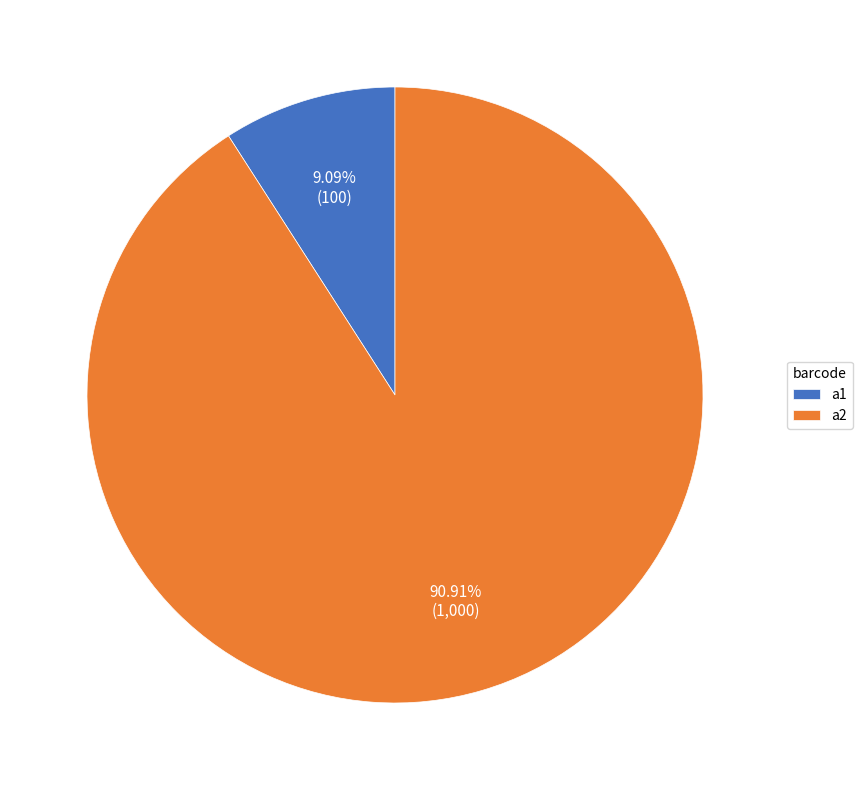

What is the largest slice in the pie chart?

a2